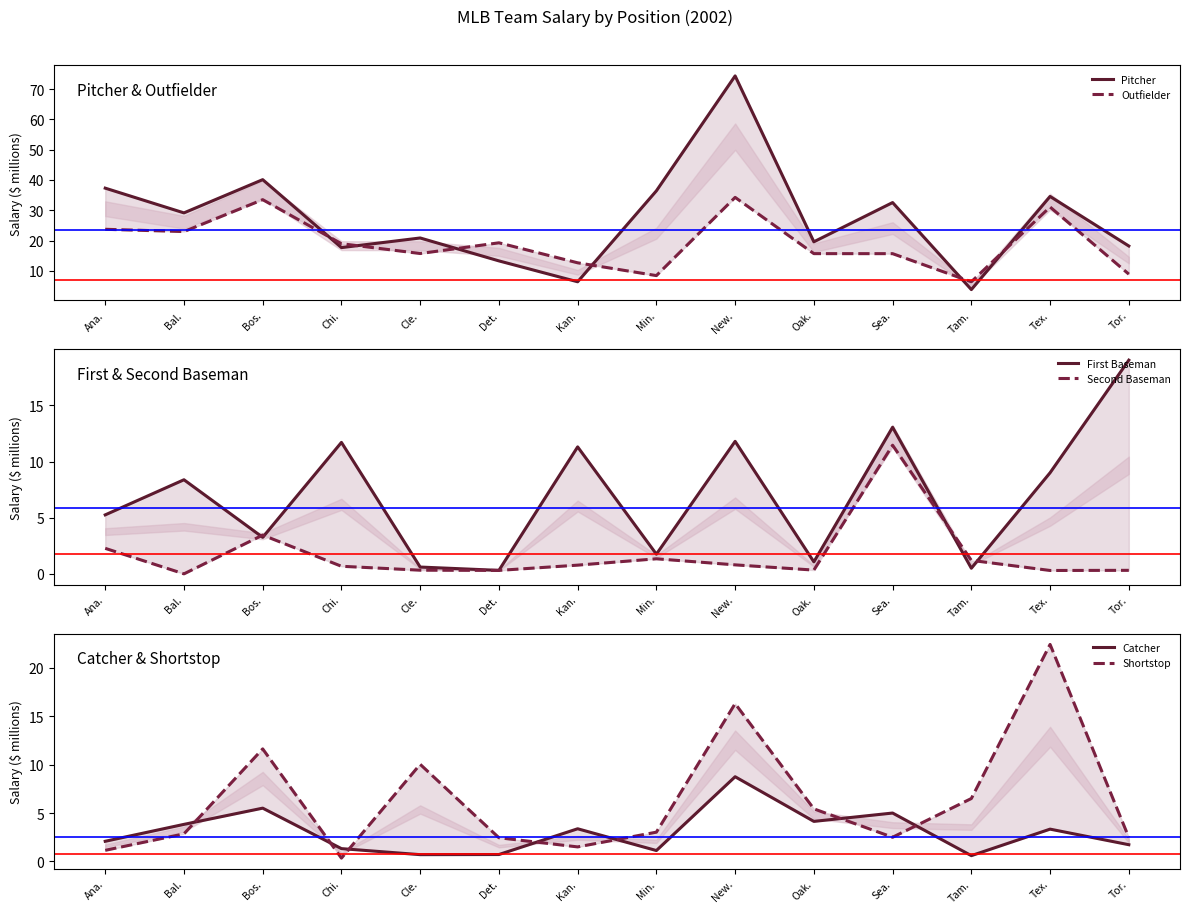

True or false: Outfielder has more than 1 interior local peaks.

True